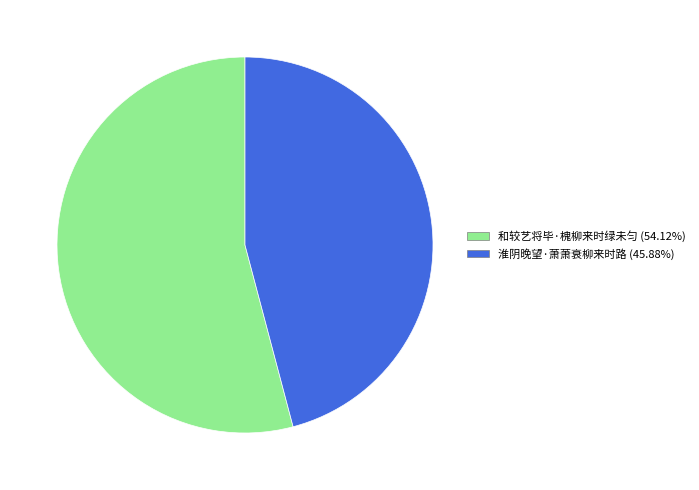

Approximately how many times larger is the value at 淮阴晚望·萧萧衰柳来时路 (45.88%) compared to 和较艺将毕·槐柳来时绿未匀 (54.12%)?

0.8